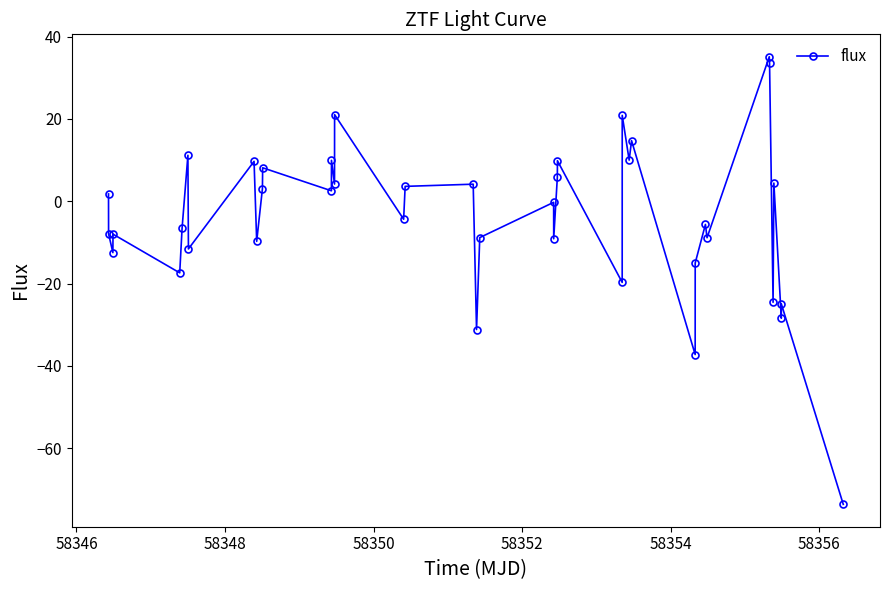

What is the value of the 6th point from the left?

-6.4